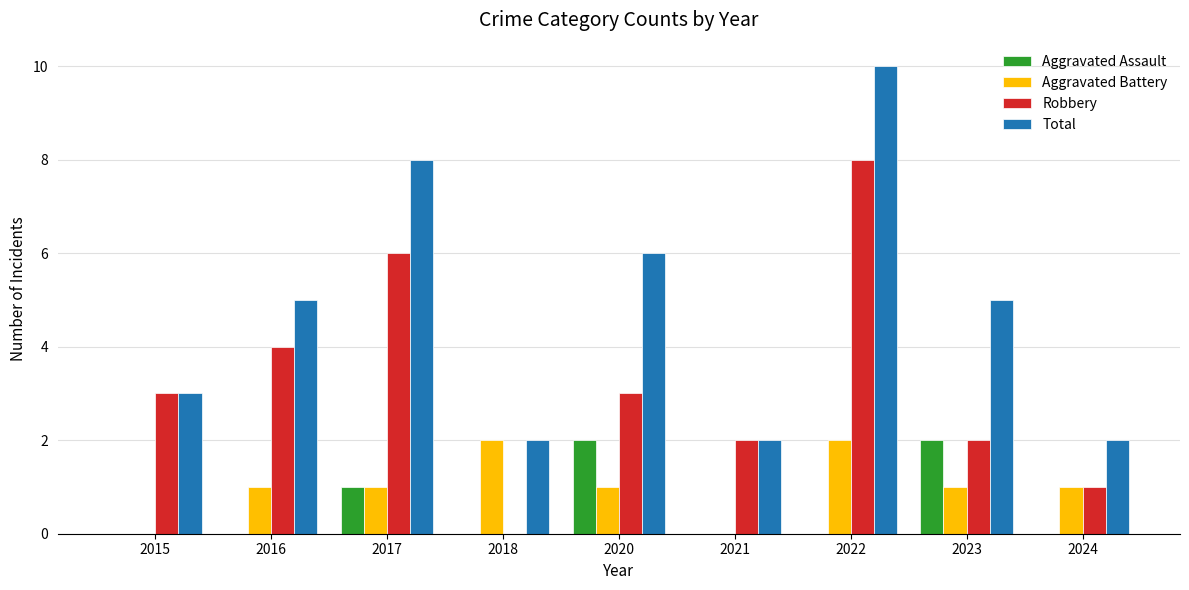

Is it true that Aggravated Battery equals 1 at 2024?

True